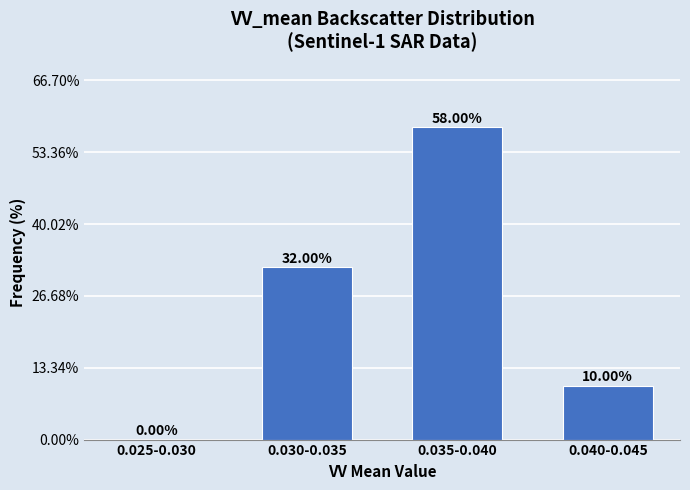

What is the sum of the values at 0.030-0.035 and 0.025-0.030?

32.0